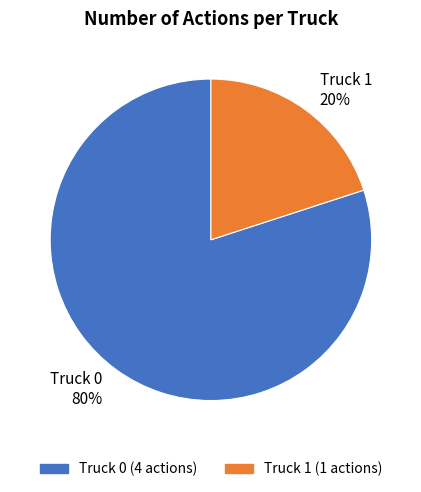

To the nearest percent, what is the average slice percentage?

50%